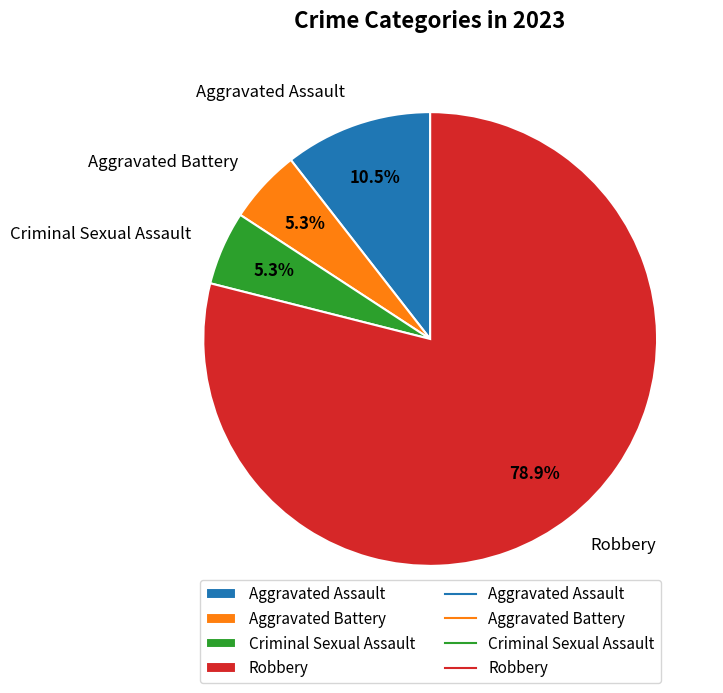

Does any single category account for the majority?

Yes